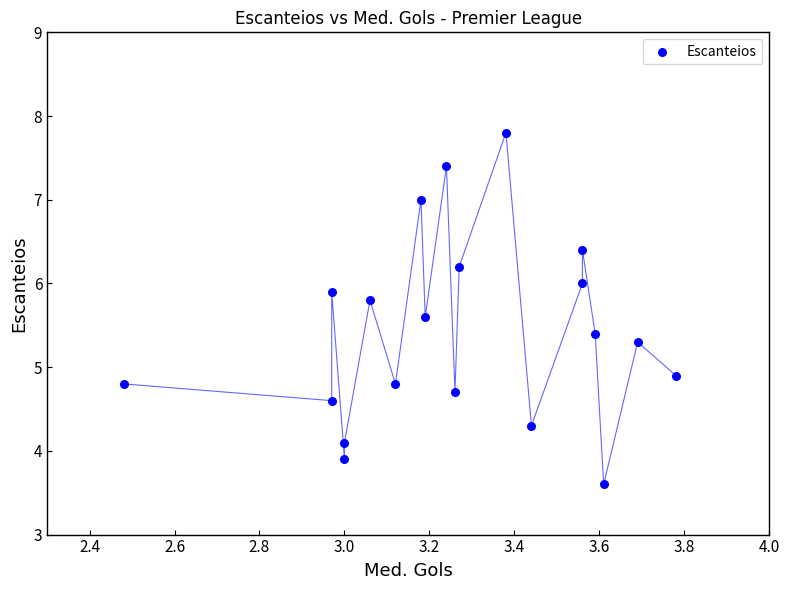

What is the range of X values (max minus min)?

1.3